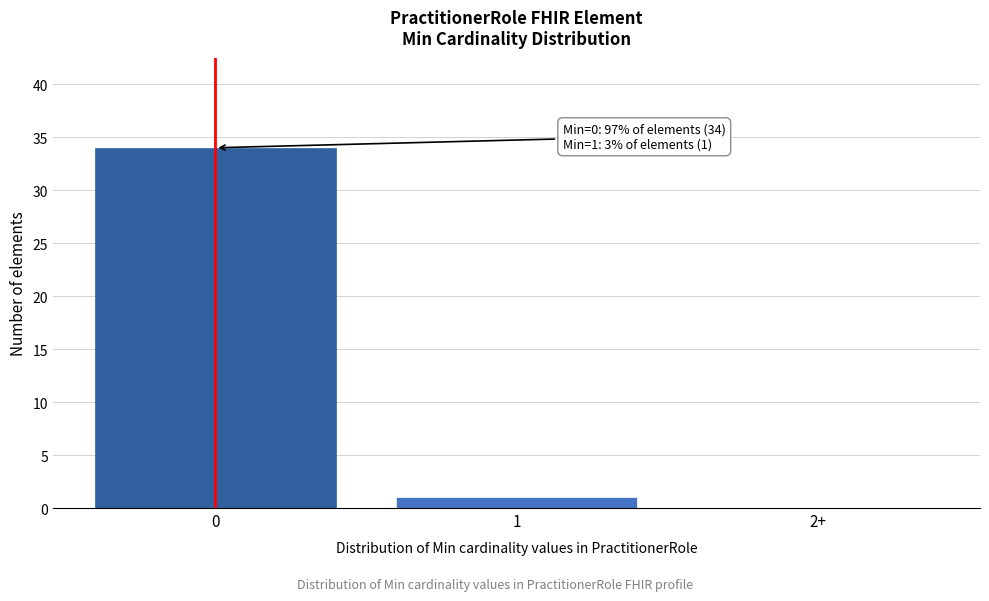

Reading left to right, extract all data points from this chart.

0=34	1=1	2+=0